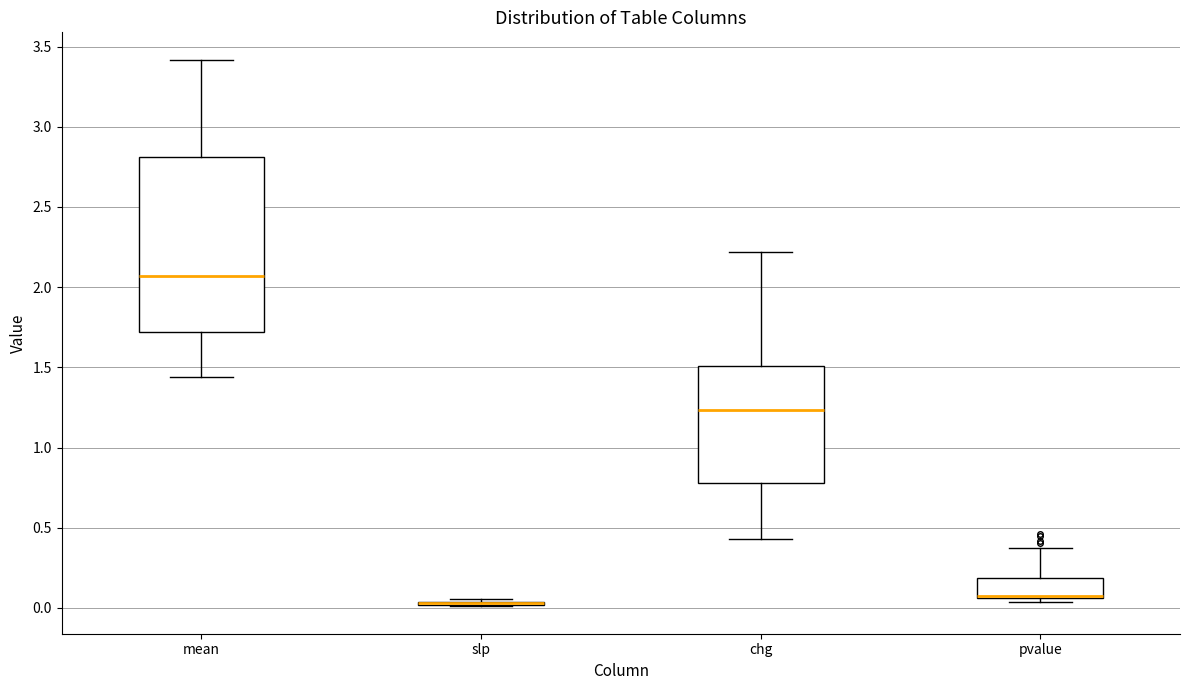

Reading left to right, transcribe this box plot: for each box, give where its median line is, the range the box spans, and where its two whiskers end, as read against the y-axis. The values are not printed on the chart, so give them approximately, as read against the axis.

mean: median 2.05, box 1.70 to 2.80, whiskers 1.45 to 3.40
slp: box collapsed to a line at 0.05, whiskers 0.00 to 0.05
chg: median 1.25, box 0.80 to 1.50, whiskers 0.45 to 2.20
pvalue: median 0.10 (drawn on the box's lower edge), box 0.05 to 0.20, whiskers 0.05 (just below the box's lower edge) to 0.35